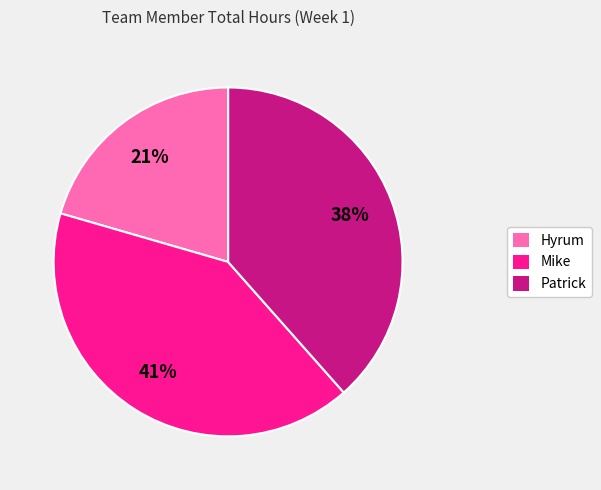

To the nearest percent, what is the average slice percentage?

25%